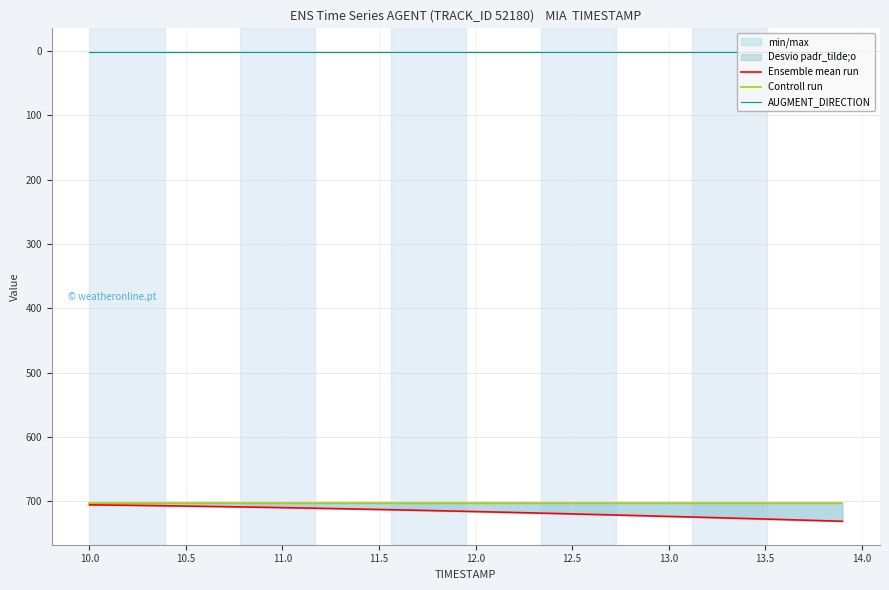

True or false: Controll run has a value of 931.5 at 11.5.

False